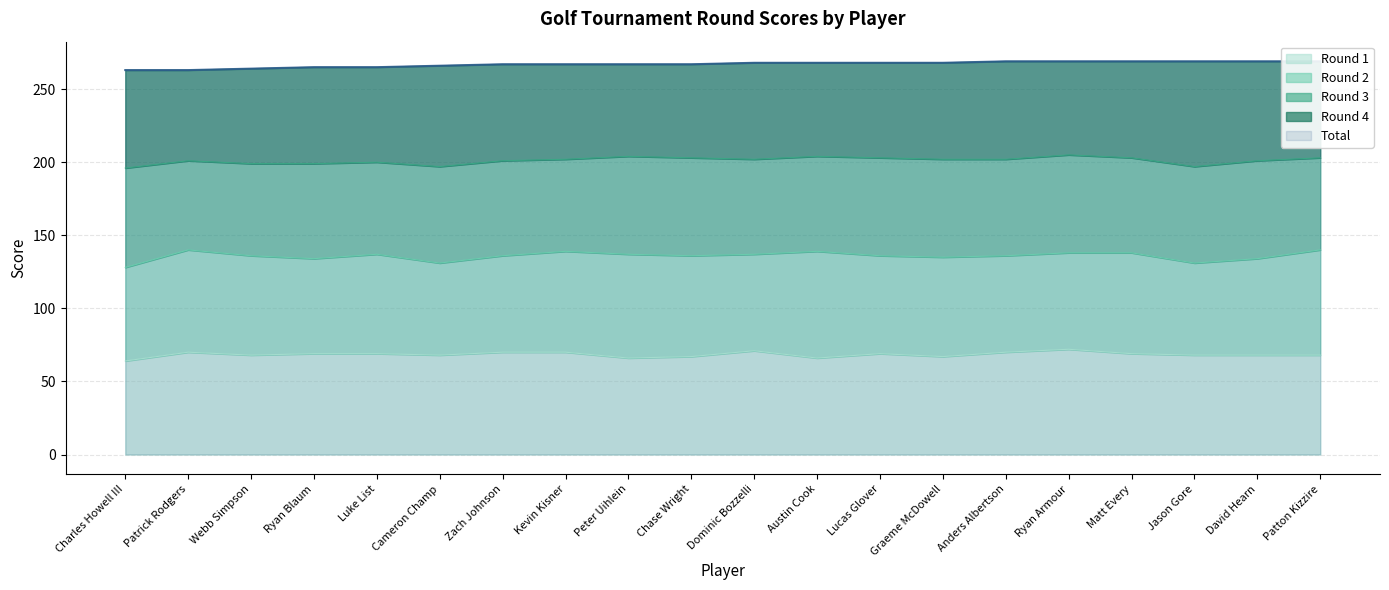

What position from the left is Ryan Blaum?

4